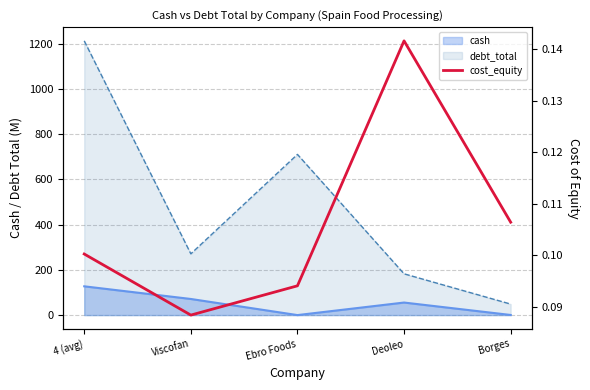

List the labels in order of value, smallest first.

Viscofan, Ebro Foods, 4 (avg), Borges, Deoleo